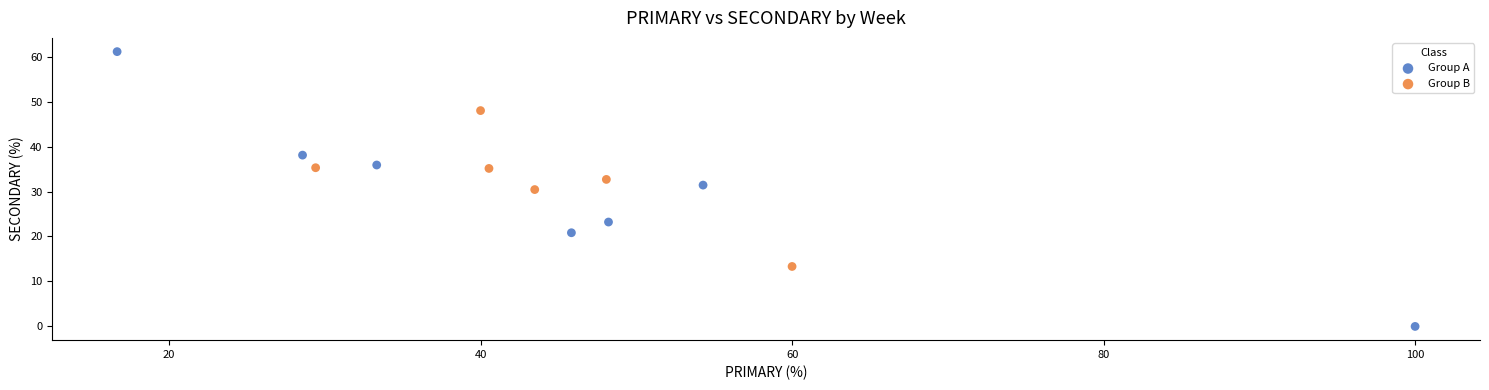

Which series has the widest spread of Y values?

Group A